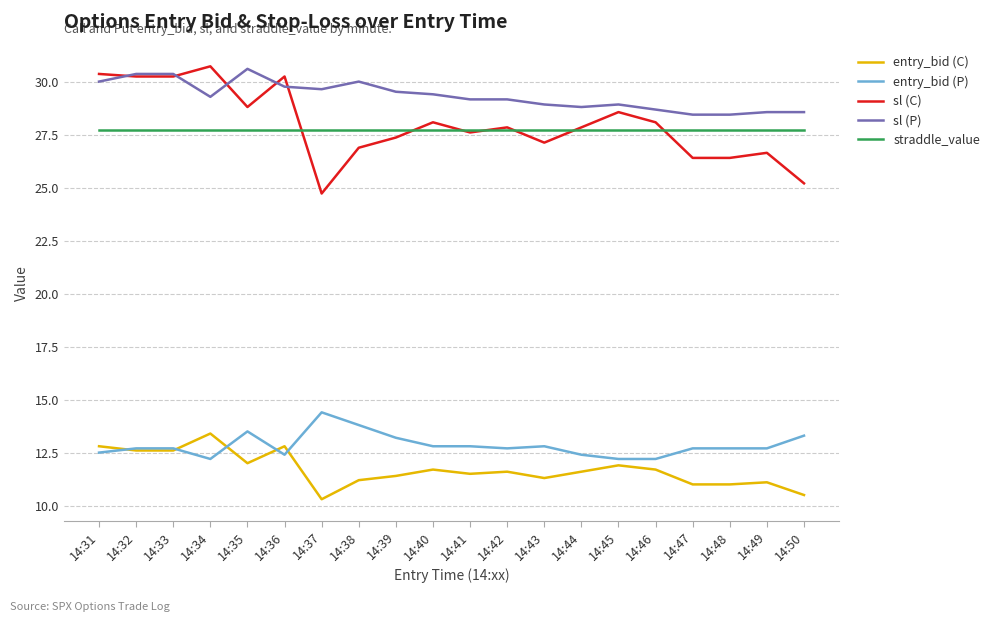

Which category has the highest value in the sl (P) series?

14:35